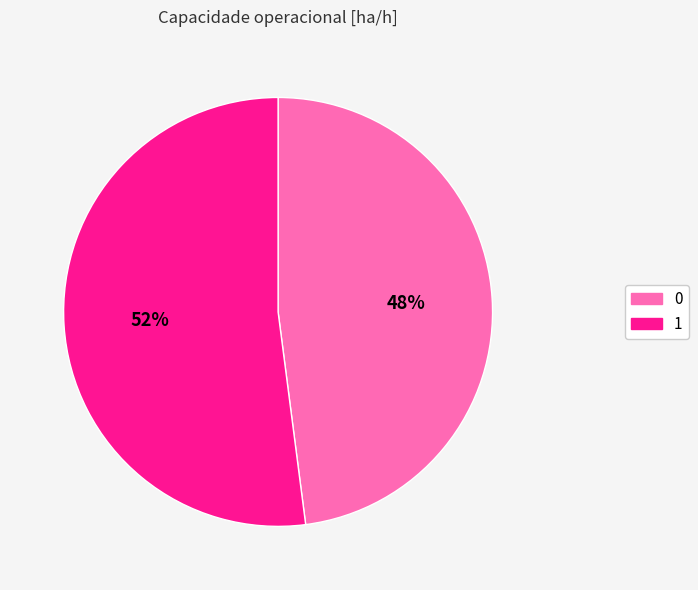

To the nearest percent, what is the average slice percentage?

50%